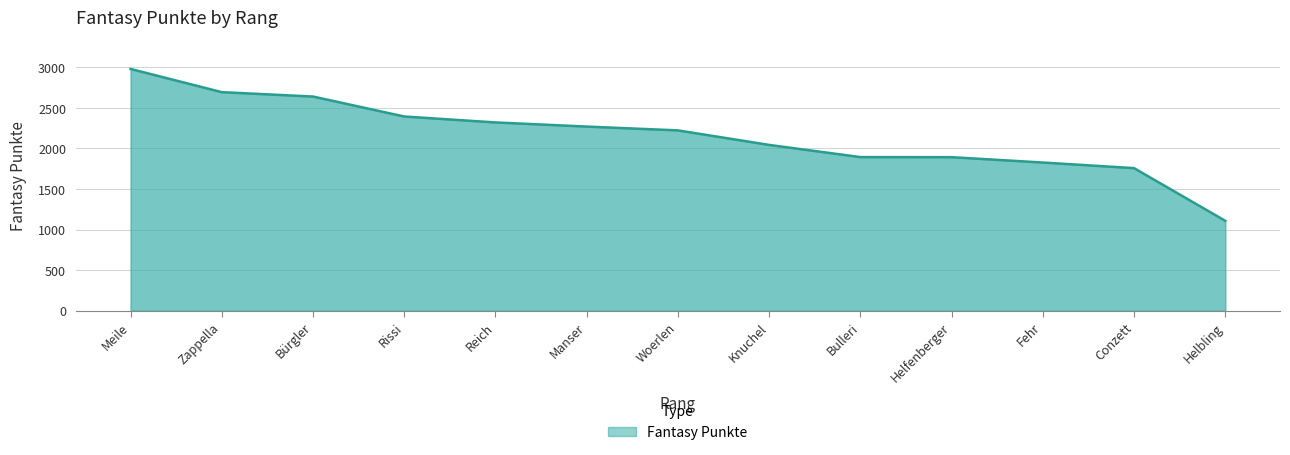

What value does the data have at Bulleri, to the nearest 100?

1900